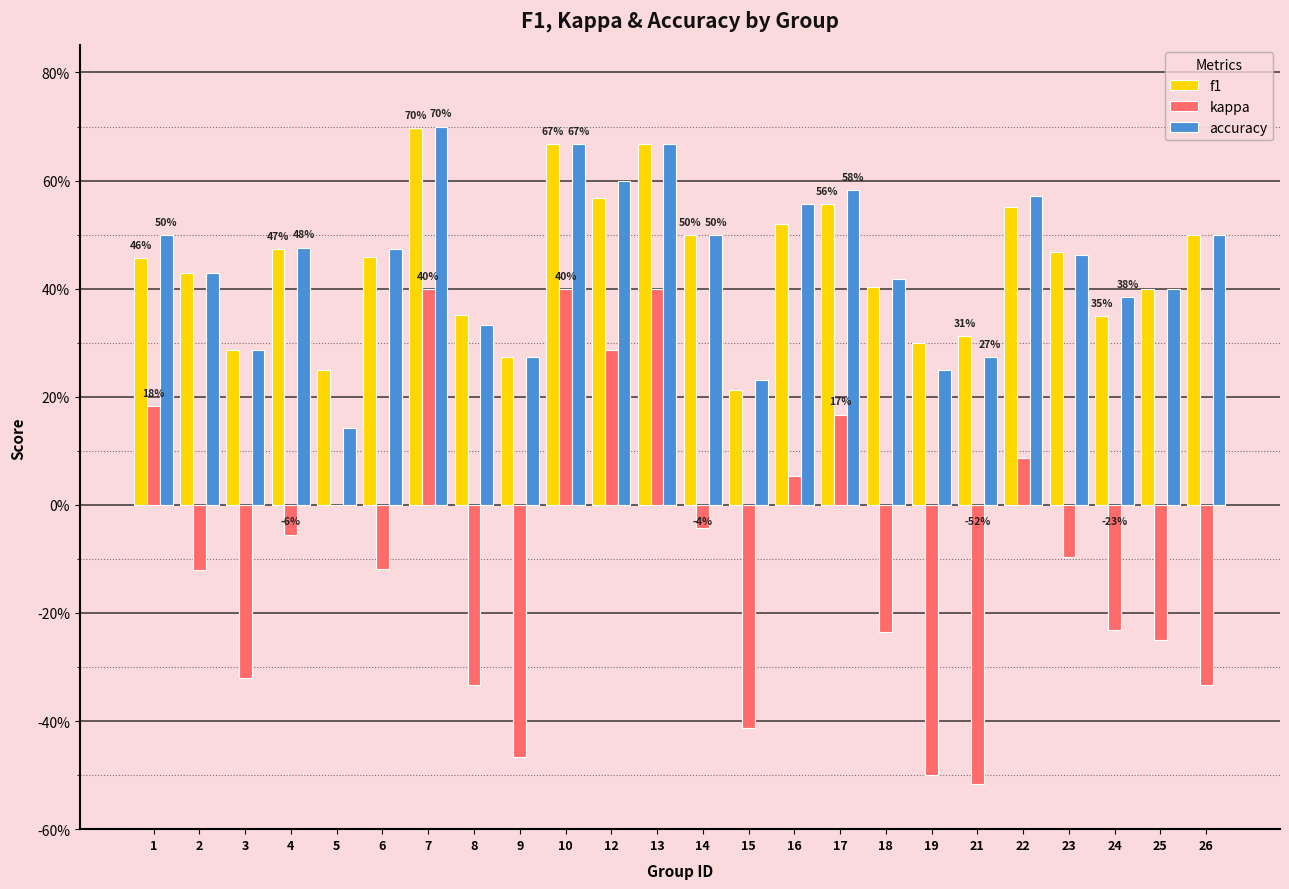

The value of kappa at 26 is -0.3. True or false?

True